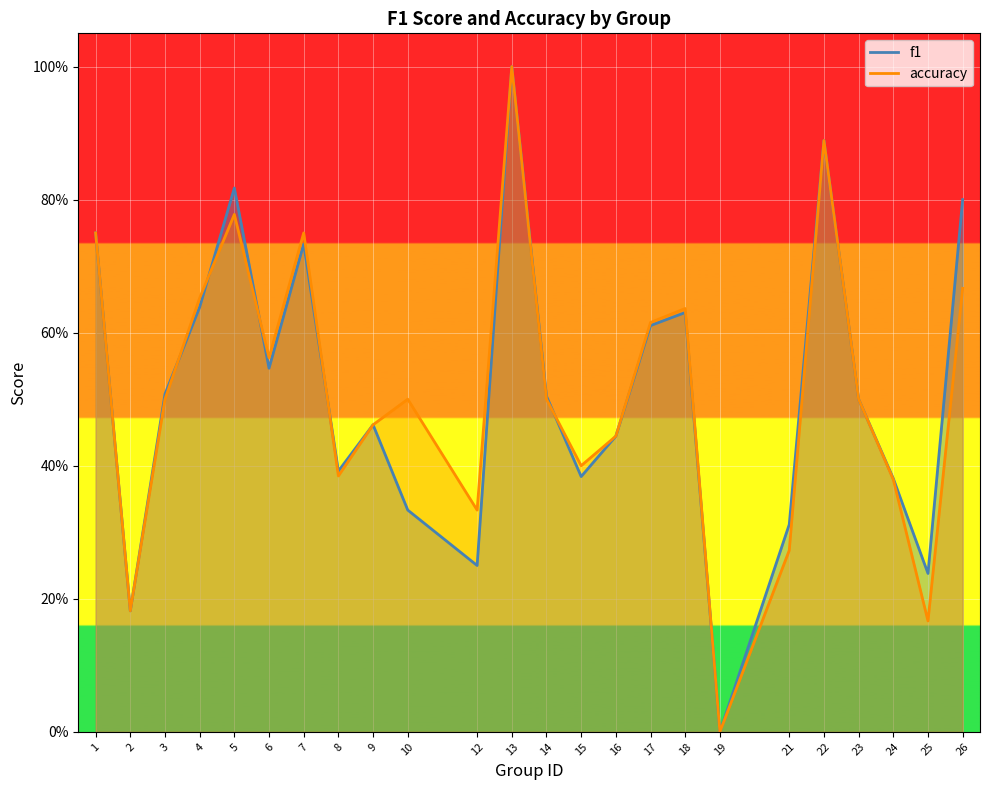

True or false: f1 has a value of 0.7 at 3.

False